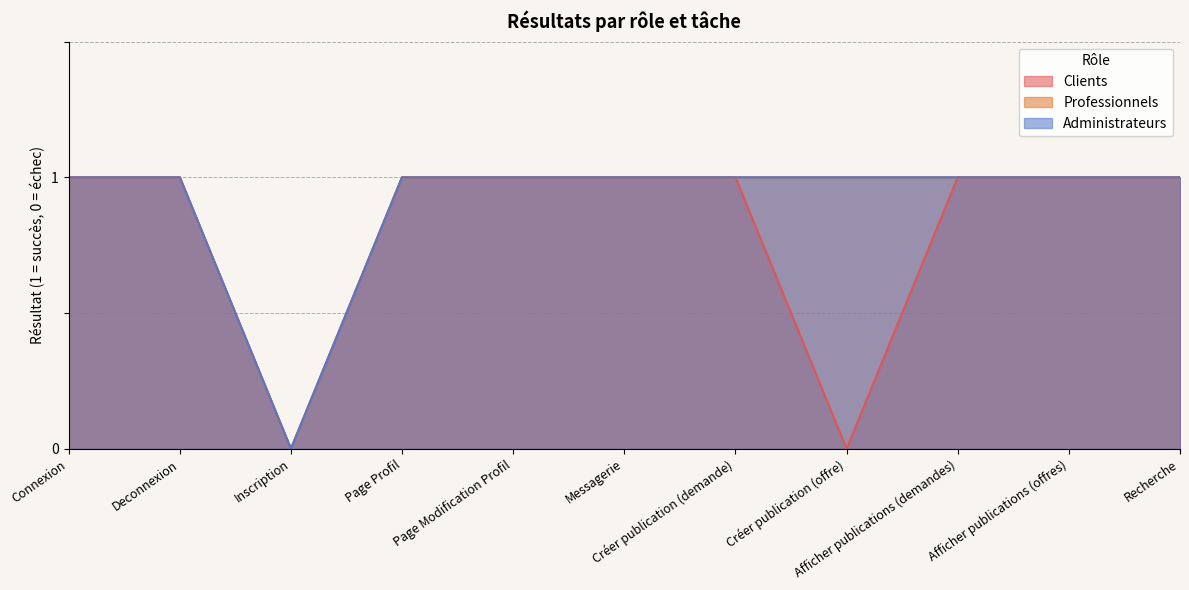

How many lines are shown in the chart?

3